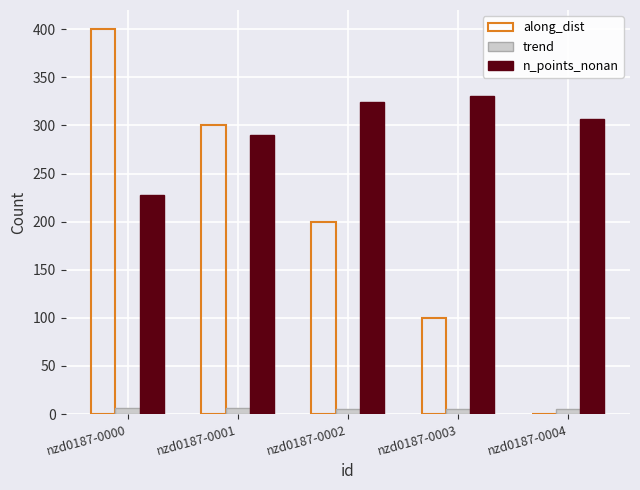

What is the sum of all trend values?

28.9